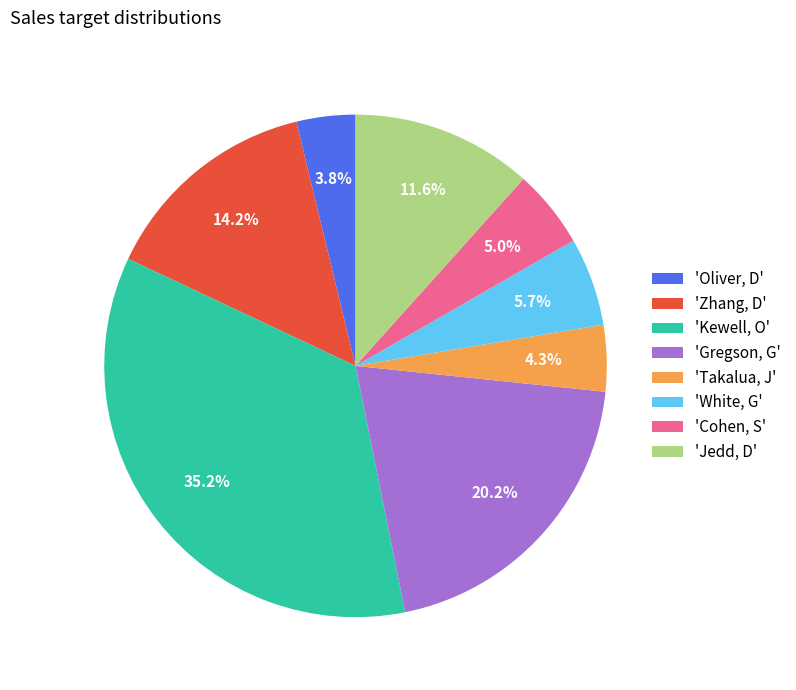

Which slice is the largest?

'Kewell, O'